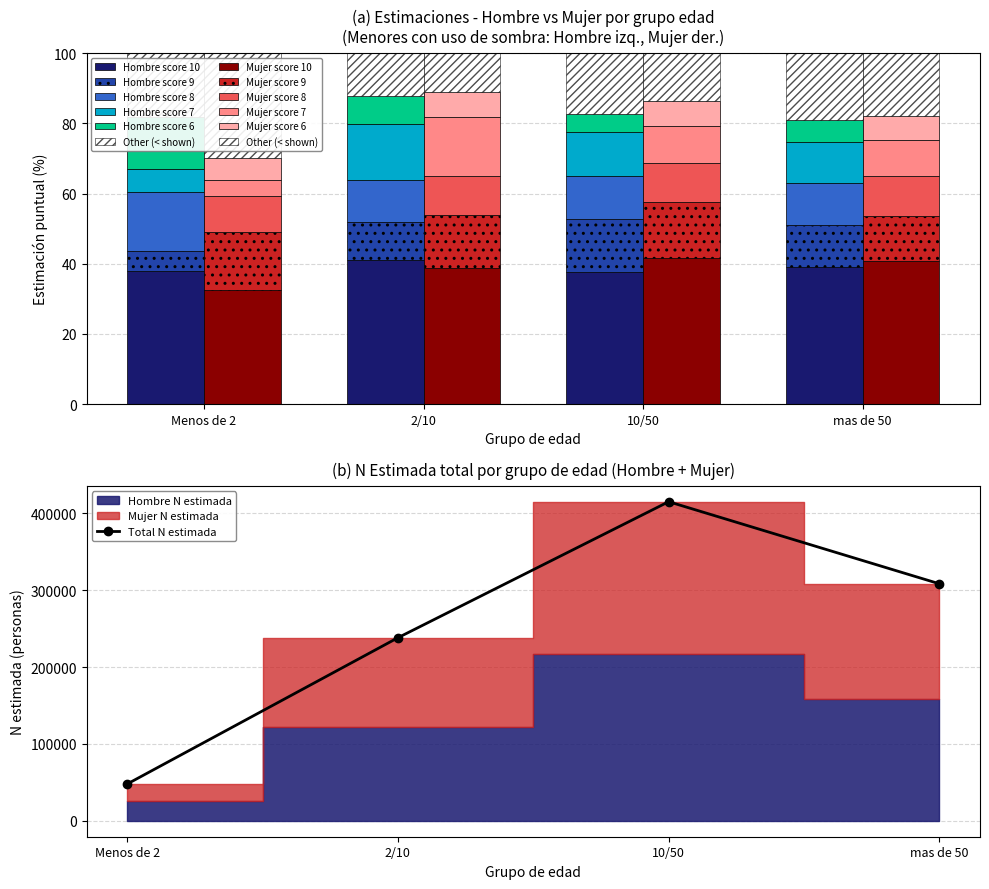

At which category is the sum across all series the highest?

10/50